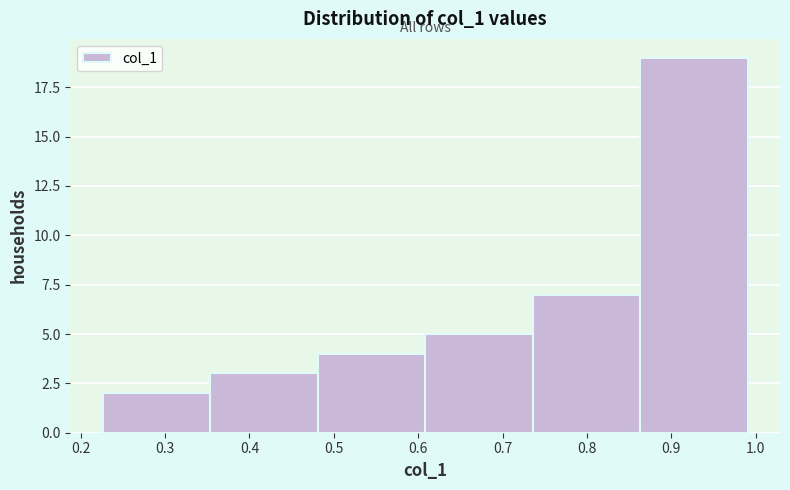

How tall is the bar that spans 0.61 to 0.74 on the x-axis? Neither the bar edges nor the heights are printed on the chart, so give them approximately, as read against the axes.

5